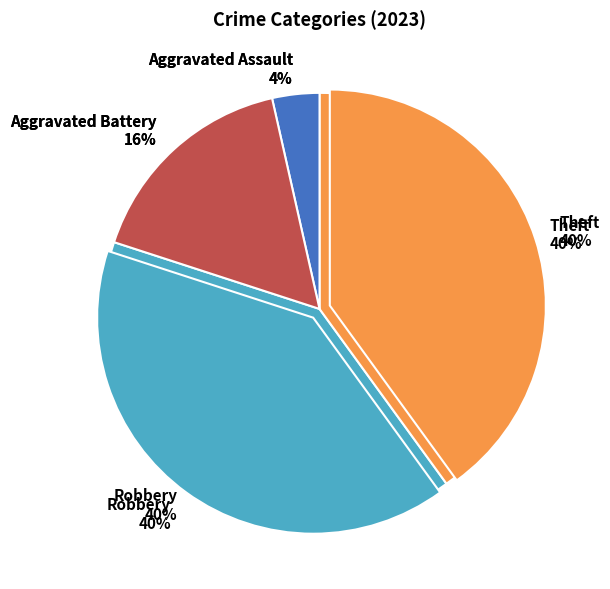

To the nearest percent, what portion does Robbery represent?

40%